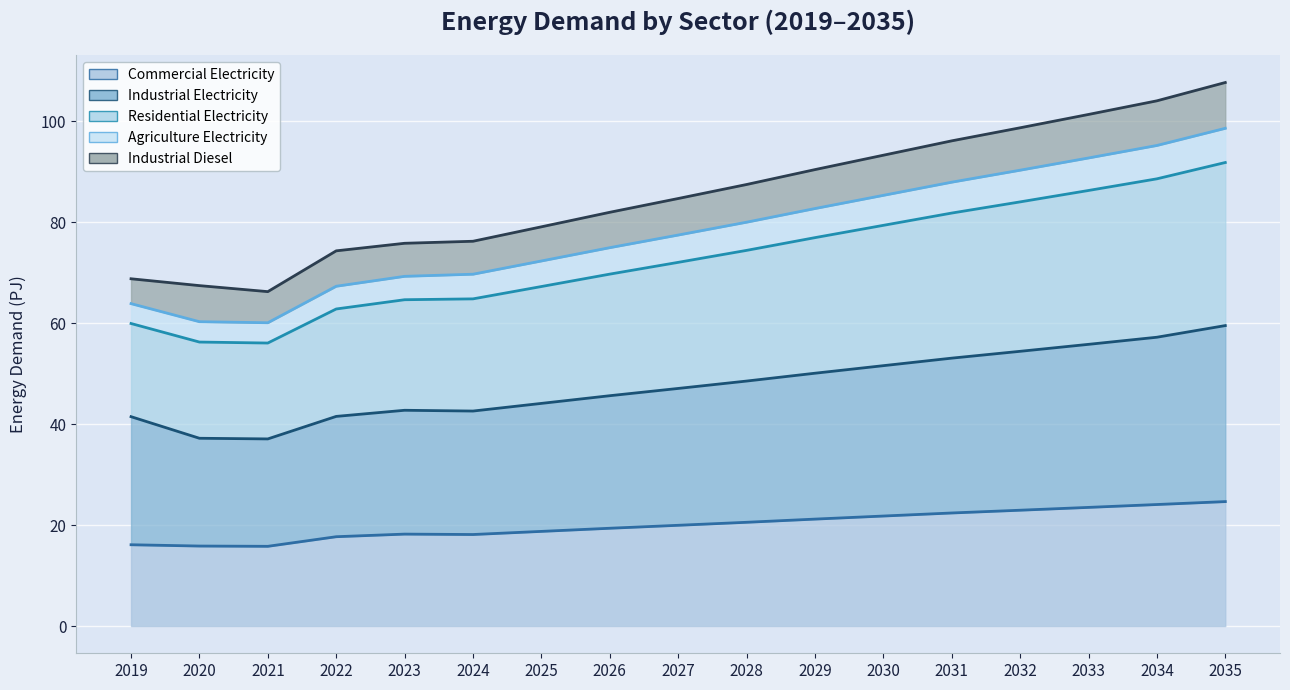

Reading left to right, what are all the values shown in this chart?

Commercial Electricity (line): 2019=16.1	2020=15.9	2021=15.8	2022=17.7	2023=18.2	2024=18.1	2025=18.8	2026=19.4	2027=20.0	2028=20.6	2029=21.2	2030=21.8	2031=22.4	2032=22.9	2033=23.5	2034=24.1	2035=24.7
Industrial Electricity (line): 2019=41.5	2020=37.2	2021=37.1	2022=41.5	2023=42.7	2024=42.6	2025=44.1	2026=45.6	2027=47.1	2028=48.5	2029=50.1	2030=51.6	2031=53.1	2032=54.4	2033=55.8	2034=57.2	2035=59.5
Residential Electricity (line): 2019=59.9	2020=56.2	2021=56.0	2022=62.8	2023=64.6	2024=64.8	2025=67.2	2026=69.7	2027=72.0	2028=74.4	2029=76.9	2030=79.3	2031=81.8	2032=84.0	2033=86.3	2034=88.6	2035=91.8
Agriculture Electricity (line): 2019=63.8	2020=60.3	2021=60.1	2022=67.3	2023=69.3	2024=69.7	2025=72.3	2026=74.9	2027=77.4	2028=80.0	2029=82.7	2030=85.3	2031=87.9	2032=90.3	2033=92.7	2034=95.2	2035=98.6
Industrial Diesel (line): 2019=68.8	2020=67.4	2021=66.2	2022=74.3	2023=75.8	2024=76.2	2025=79.1	2026=81.9	2027=84.7	2028=87.4	2029=90.4	2030=93.2	2031=96.1	2032=98.7	2033=101.3	2034=104.0	2035=107.6